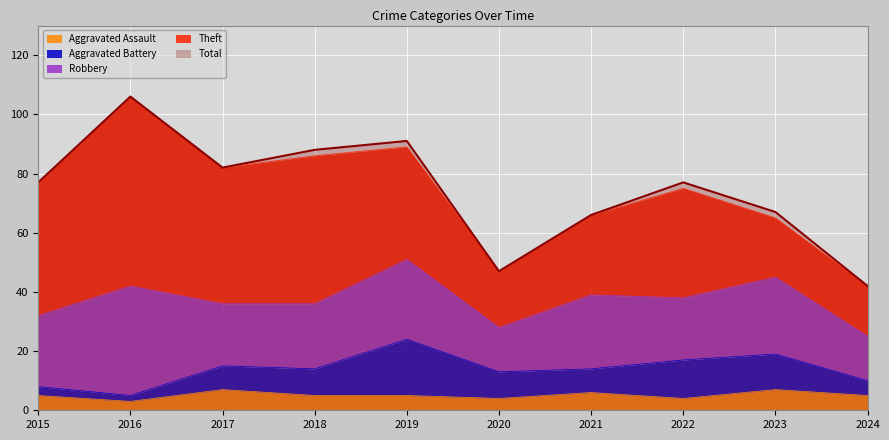

Reading left to right, what are all the values shown in this chart?

Robbery: 24	37	21	22	27	15	25	21	26	15
Theft: 45	64	46	50	38	19	27	37	20	17
Aggravated Battery: 3	2	8	9	19	9	8	13	12	5
Aggravated Assault: 5	3	7	5	5	4	6	4	7	5
Total: 77	106	82	88	91	47	66	77	67	42